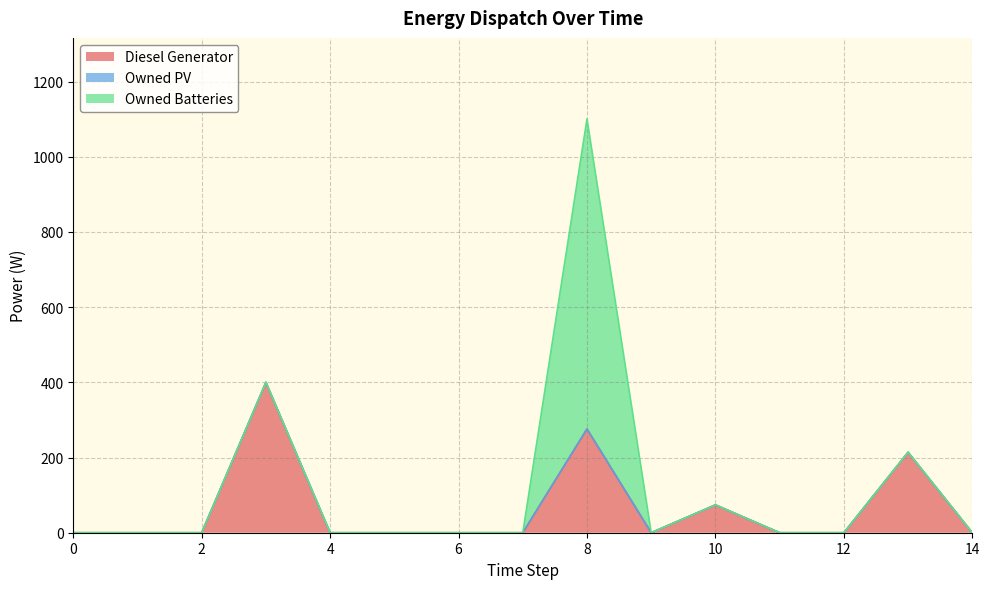

How many values in the Diesel Generator series exceed 0?

4